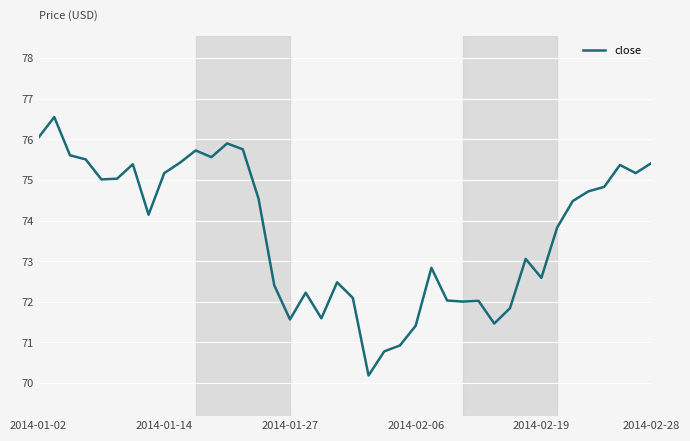

What is the minimum value shown in the chart?

70.2